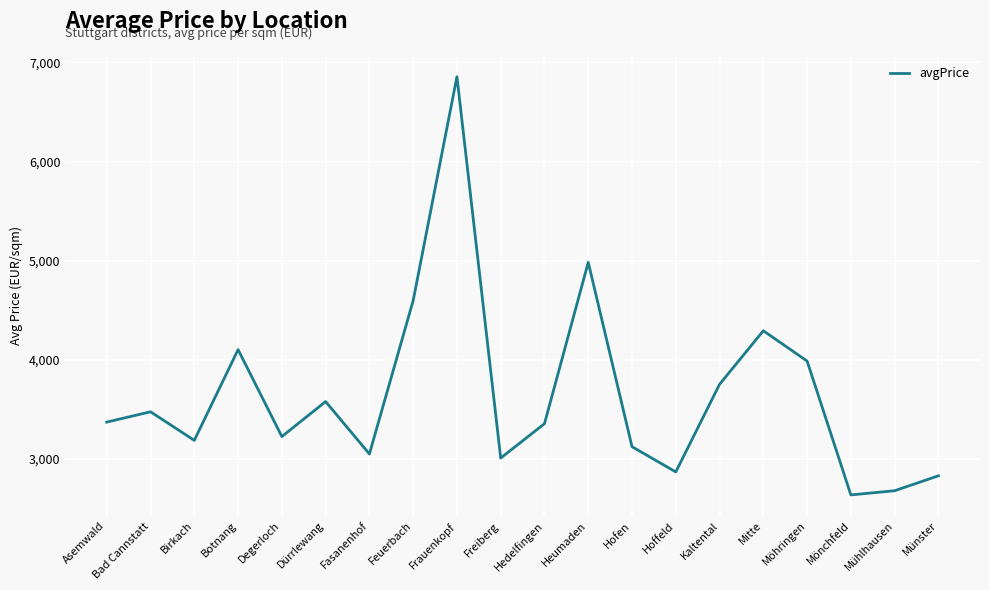

What is the ratio of the value at Hofen to the value at Möhringen?

0.8